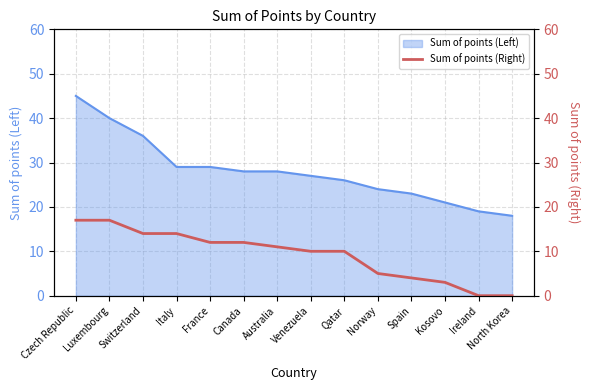

List the labels in order of value, largest first.

Czech Republic, Luxembourg, Switzerland, Italy, France, Canada, Australia, Venezuela, Qatar, Norway, Spain, Kosovo, Ireland, North Korea